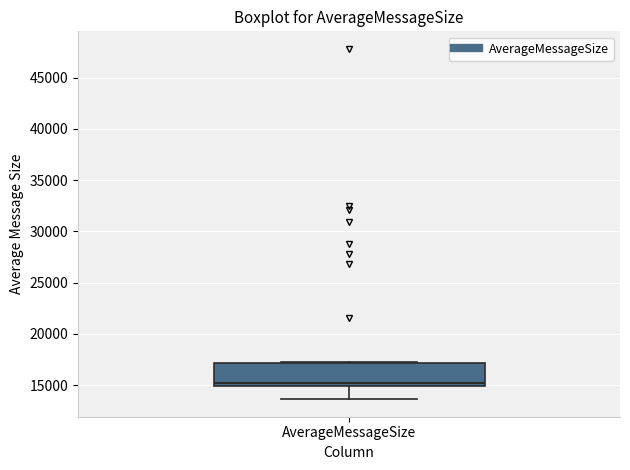

Read this box plot against the y-axis: the position of the median line, the range covered by the box, and the ends of both whiskers. The values are not printed on the chart, so give them approximately, as read against the axis.

median 15000 (just above the box's lower edge), box 15000 to 17000, whiskers 13500 to 17500